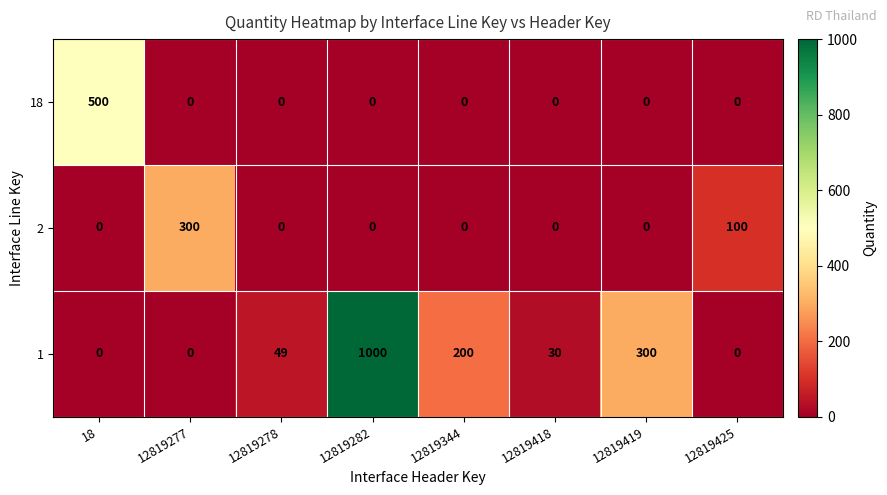

Reading left to right, extract all data points from this chart.

18: 500	0	0	0	0	0	0	0
2: 0	300	0	0	0	0	0	100
1: 0	0	49	1000	200	30	300	0